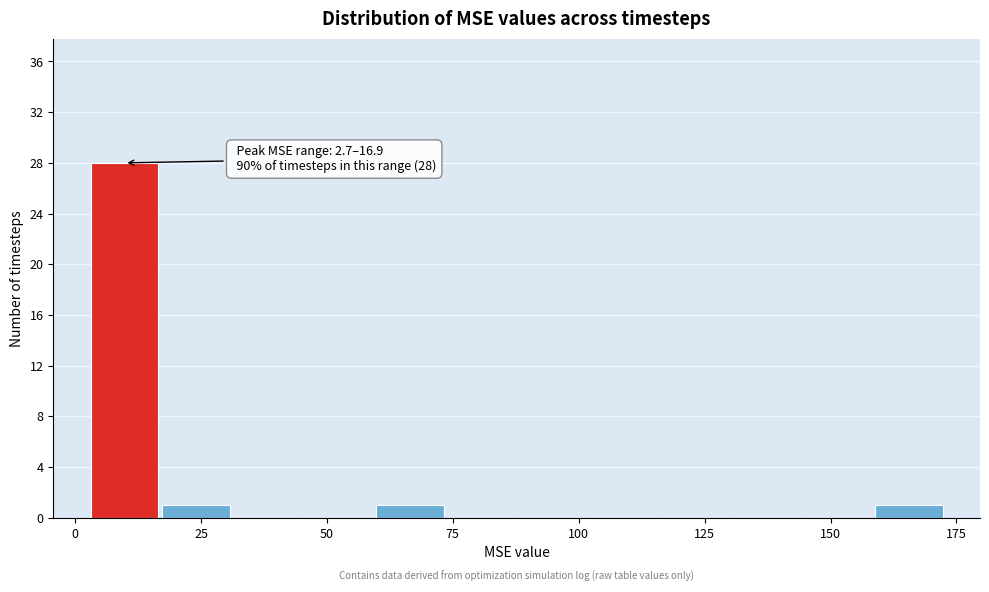

Read against the x-axis, roughly where is the centre of the tallest bar?

10